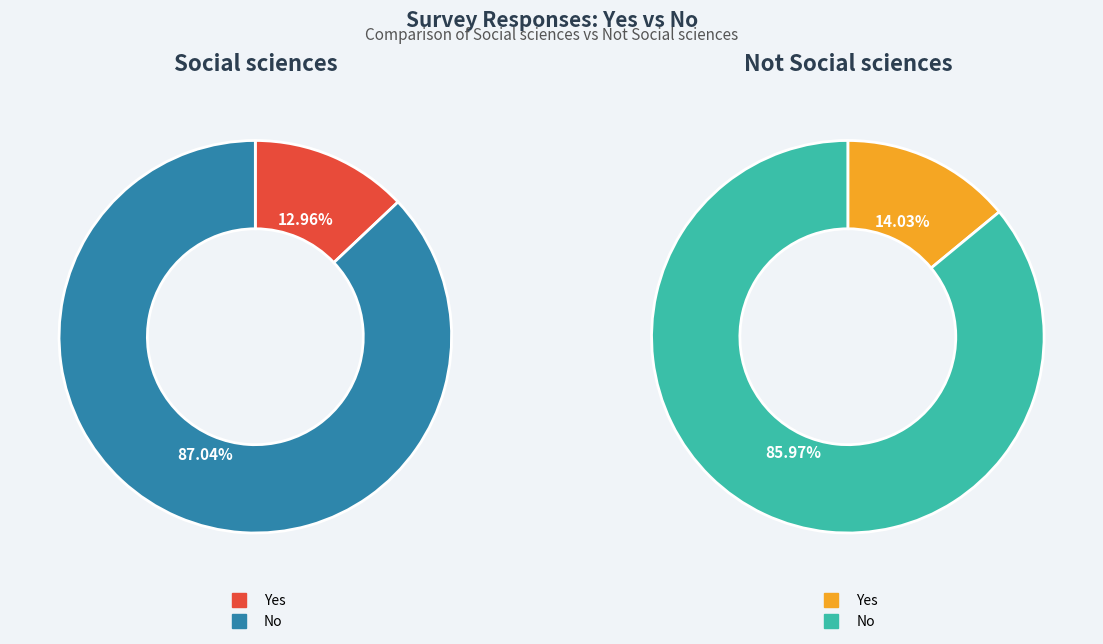

Which category has the biggest portion of the pie?

No